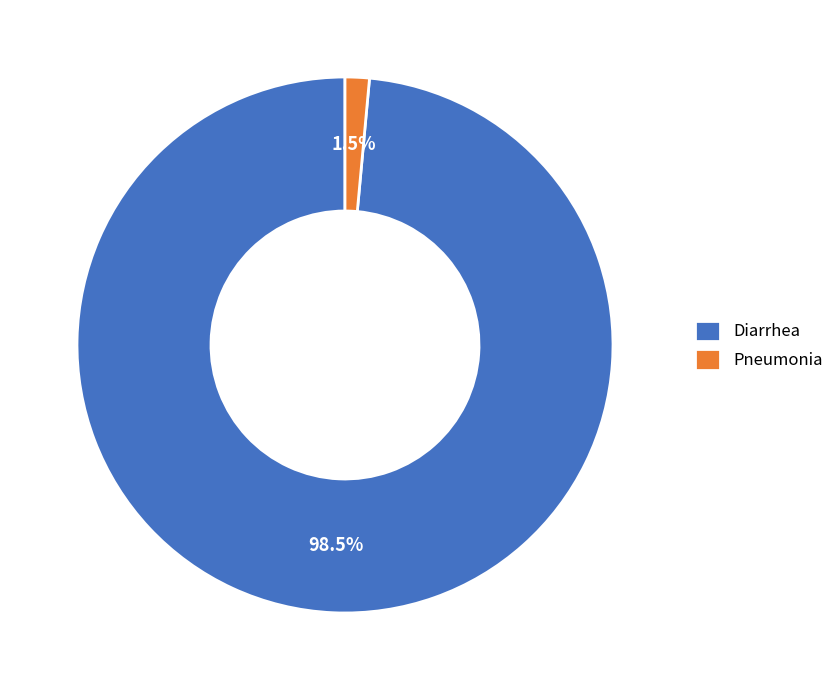

How much of the chart is everything except Pneumonia?

98.5%